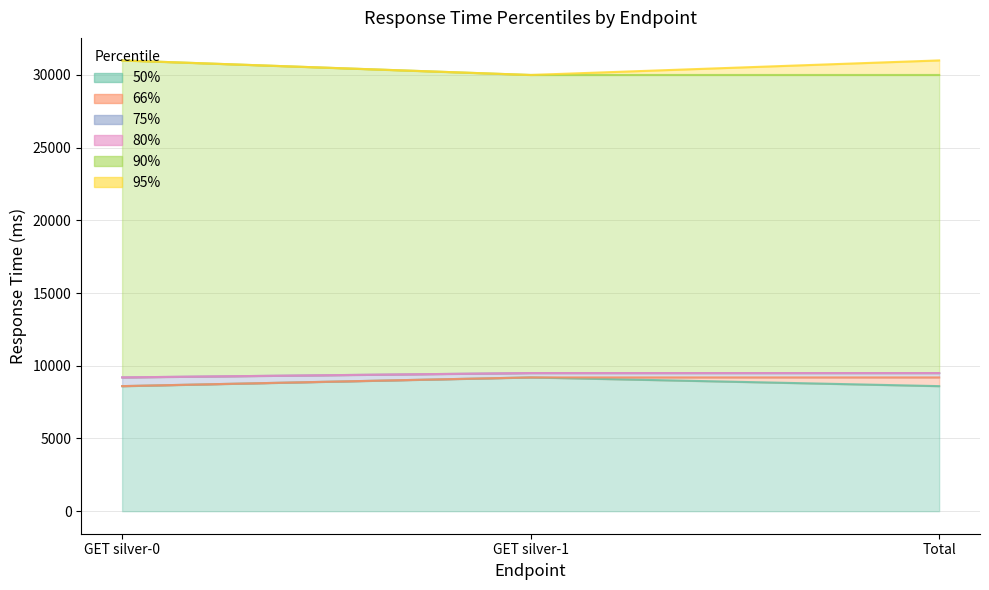

What is the label of the 1st point from the right?

Total